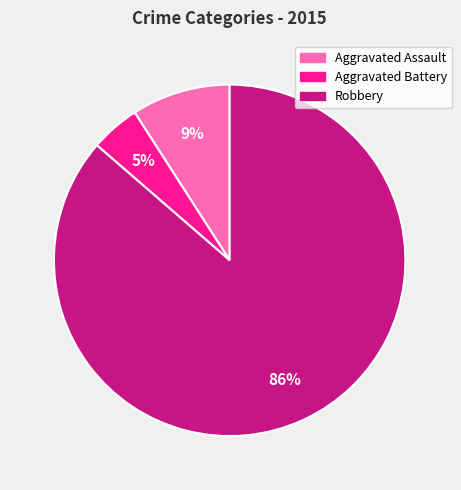

Is there any slice that represents more than half of the pie?

Yes